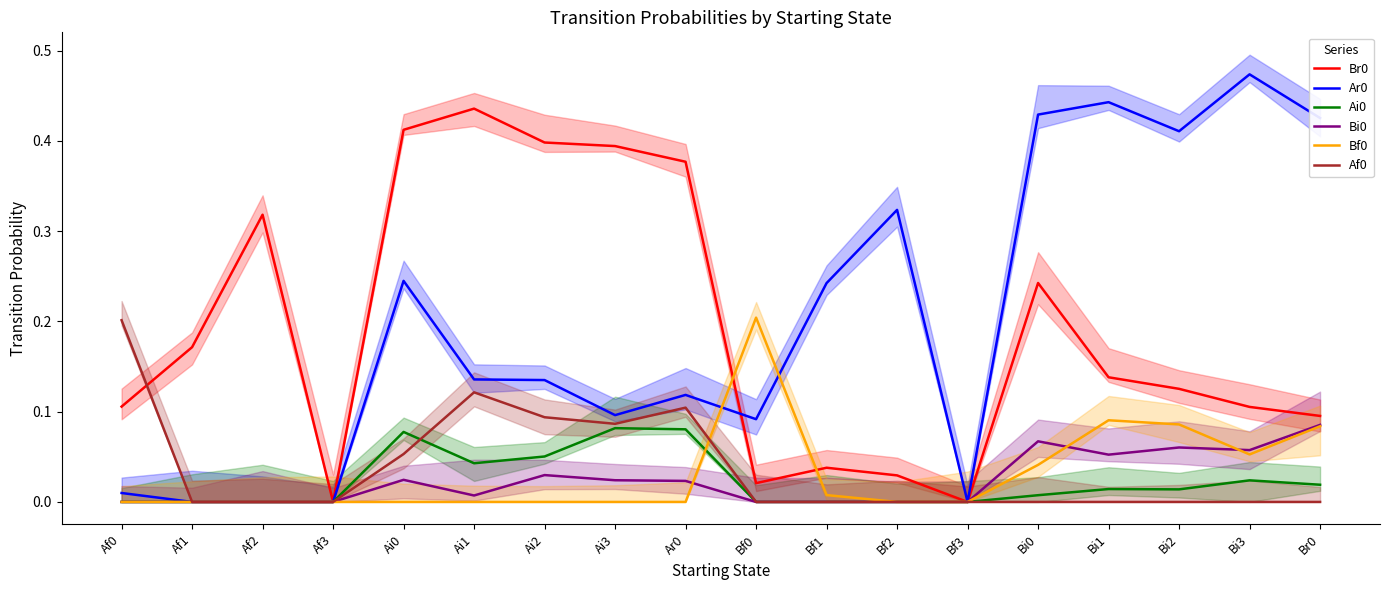

Rank the series at Bi3 from lowest to highest value.

Af0, Ai0, Bf0, Bi0, Br0, Ar0